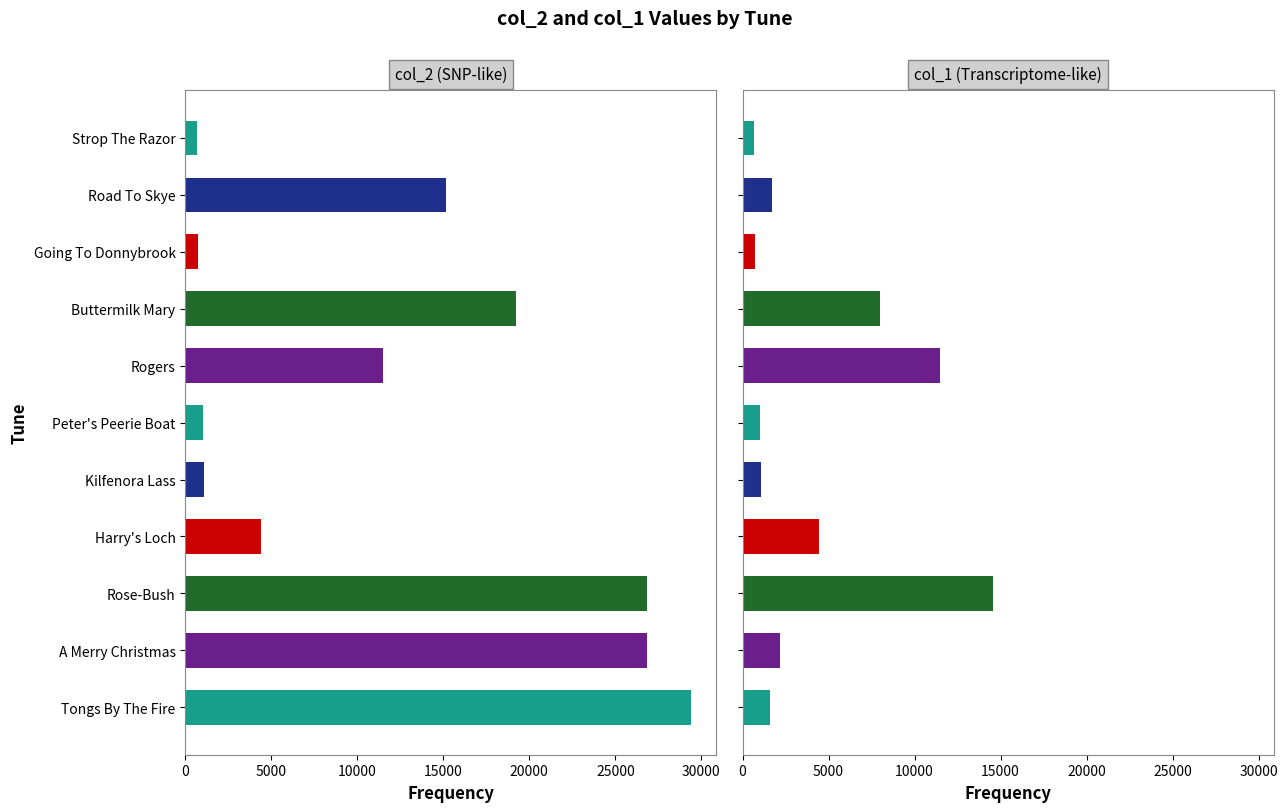

Reading left to right, what are all the values shown in this chart?

col_2 (SNP-like): 29403	26864	26863	4419	1066	1031	11483	19241	735	15133	693
col_1 (Transcriptome-like): 1569	2152	14582	4419	1066	1031	11483	8008	735	1709	693